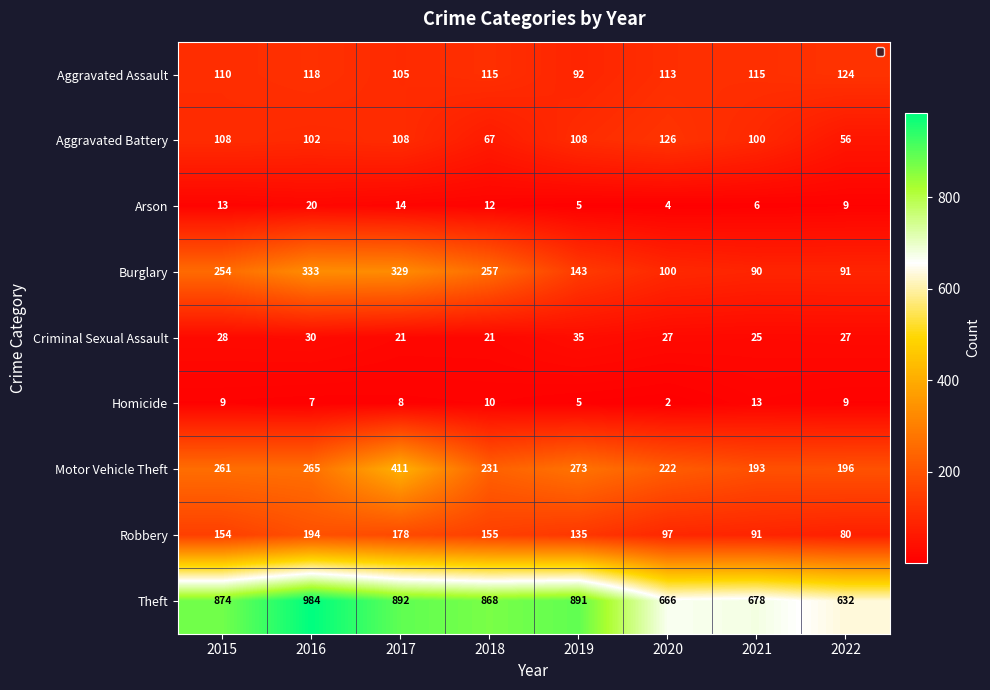

What is the difference between the Burglary values at 2018 and 2022?

166